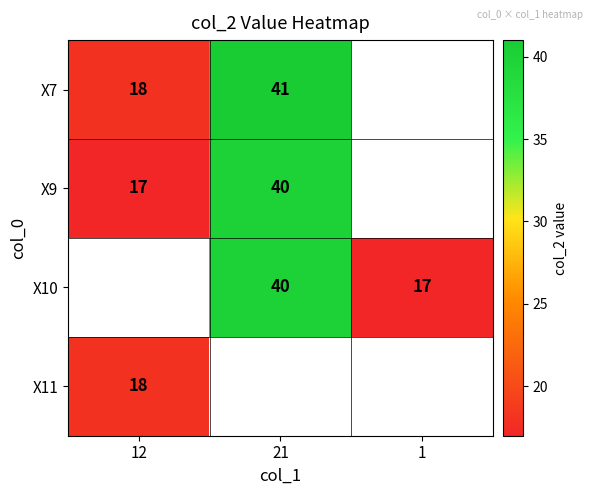

What is the minimum value shown in the chart?

17.0